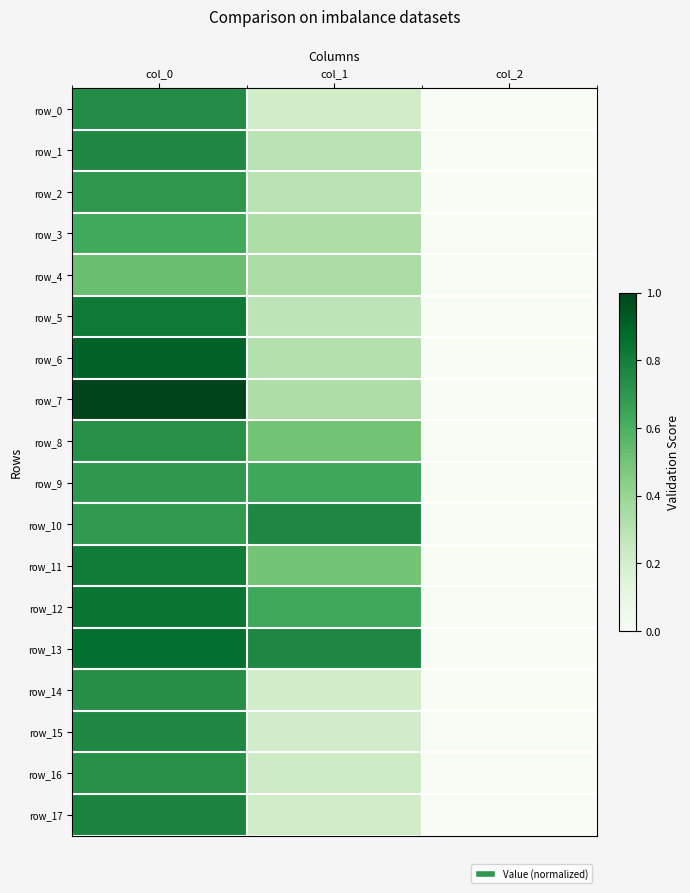

Is the value of row_5 at col_0 greater than the value of row_10 at col_2?

Yes